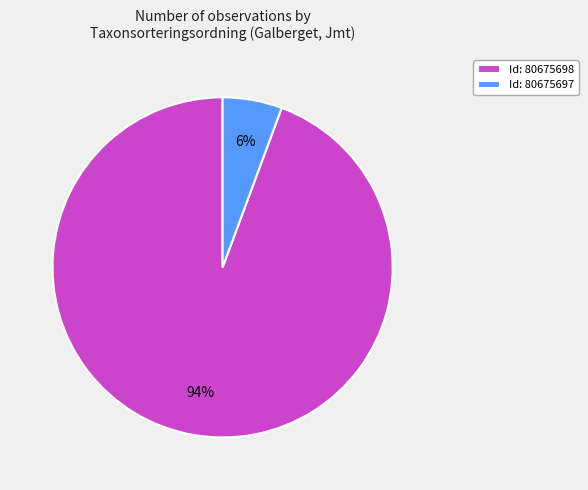

Between Id: 80675697 and Id: 80675698, which is larger?

Id: 80675698